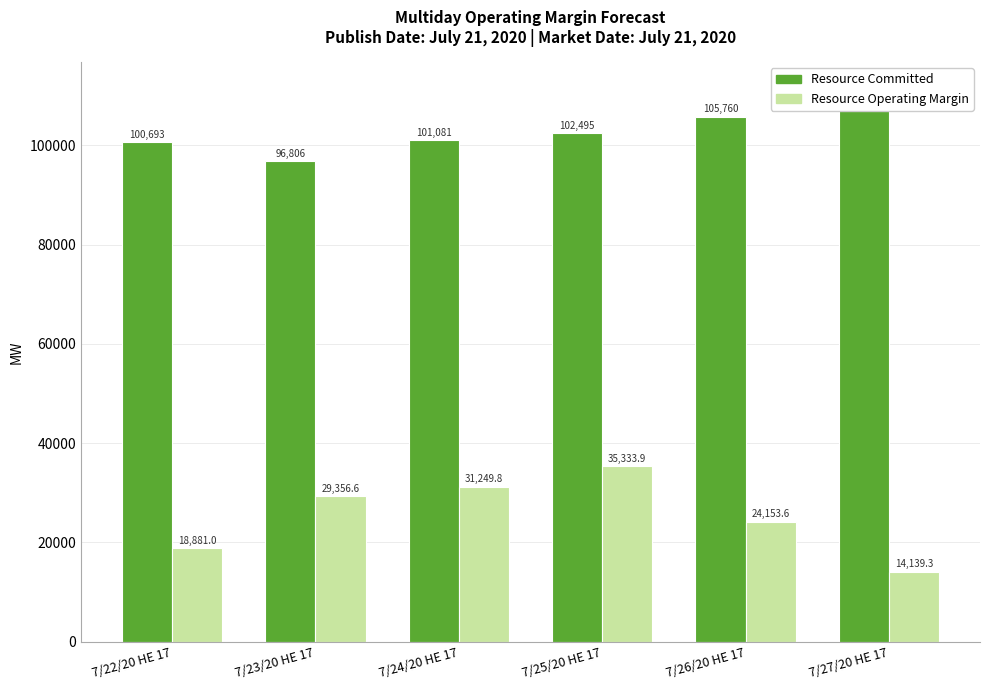

List the series in order of their peak value, highest first.

Resource Committed, Resource Operating Margin